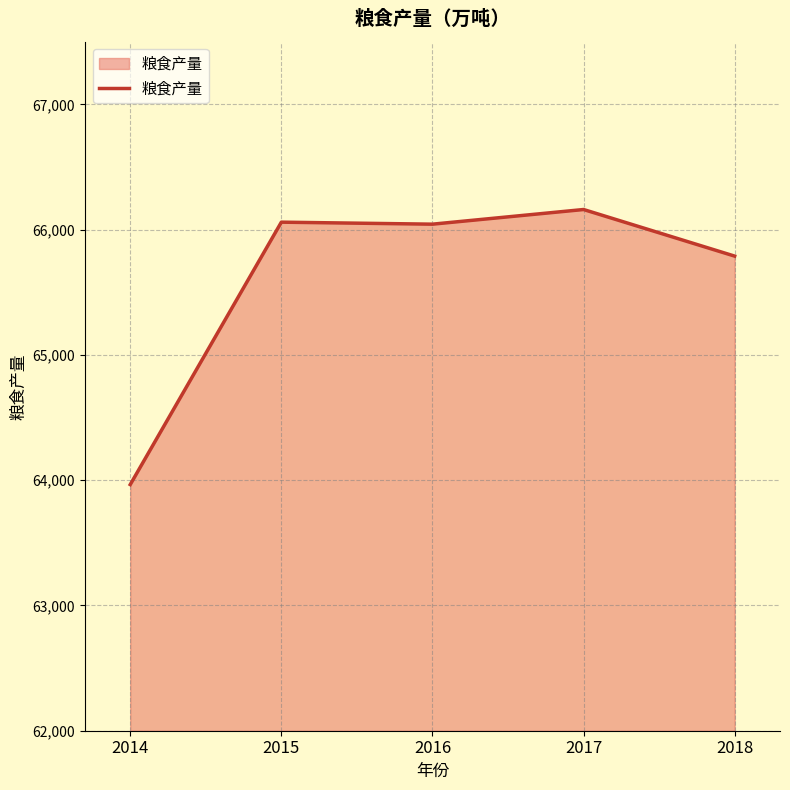

What is the ratio of the value at 2015 to the value at 2016?

1.0